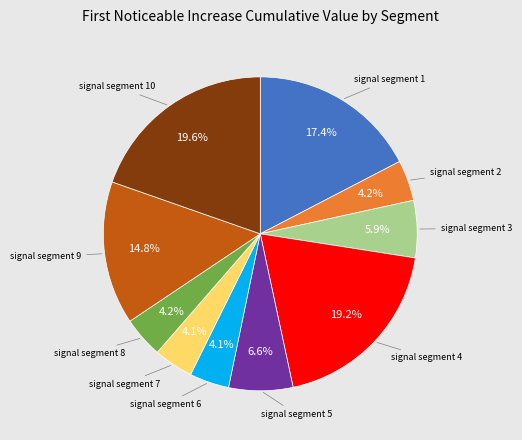

To the nearest percent, what is the difference between the signal segment 10 and signal segment 8 slice percentages?

15%